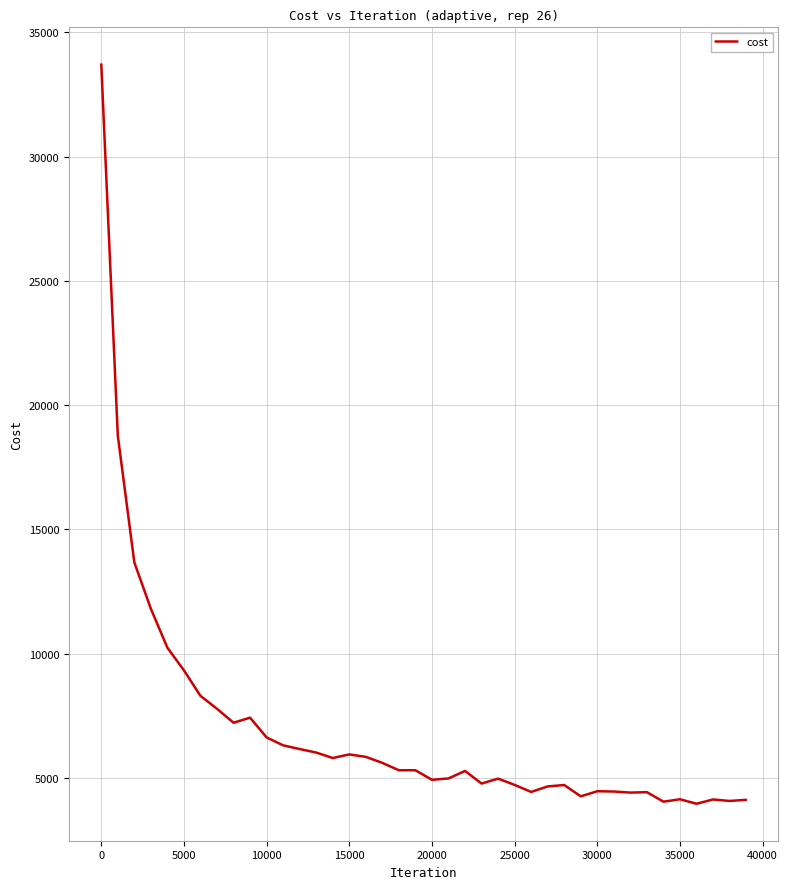

What is the smallest value displayed?

3958.9